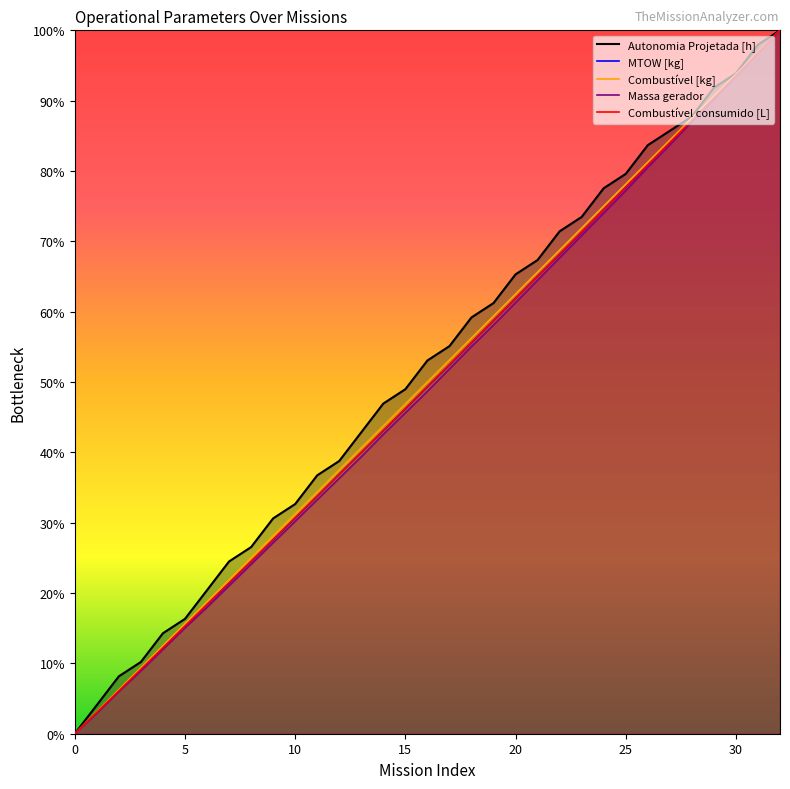

The Combustivel consumido [L] series shows 0.3 at 30. True or false?

False